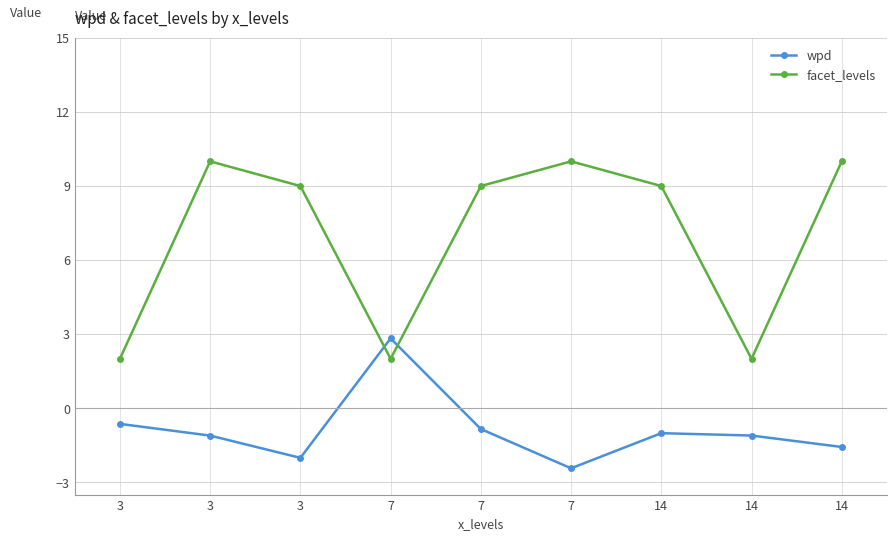

What is the minimum value for wpd?

-2.4